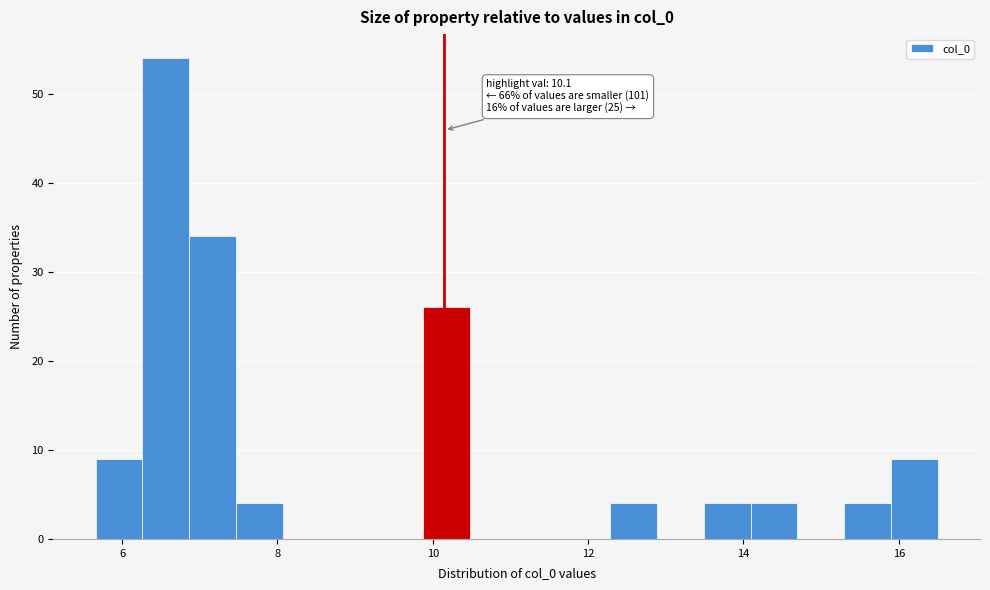

Read against the x-axis, roughly where is the centre of the tallest bar?

6.6